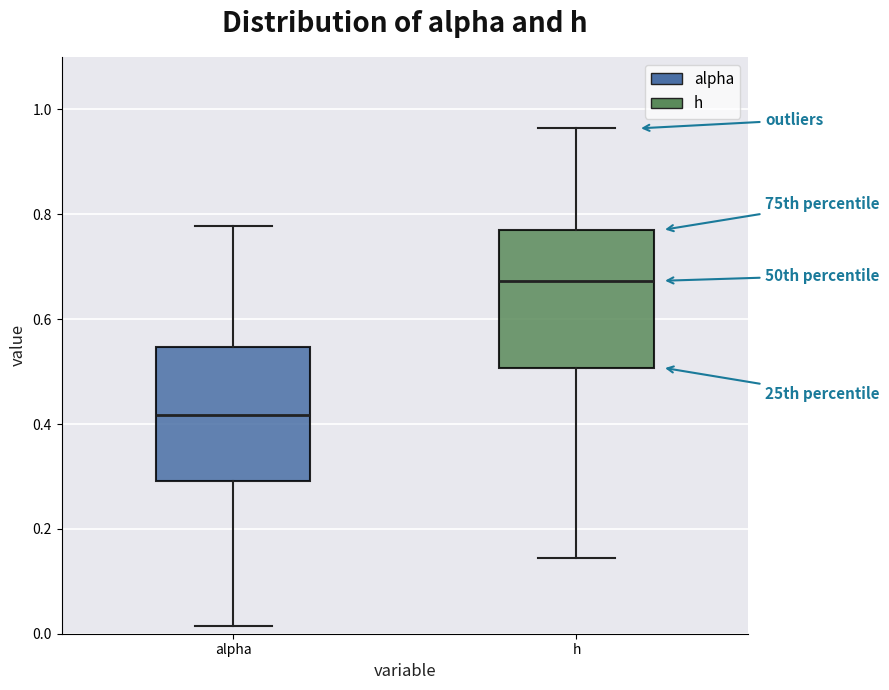

Which box has the lowest median line?

alpha